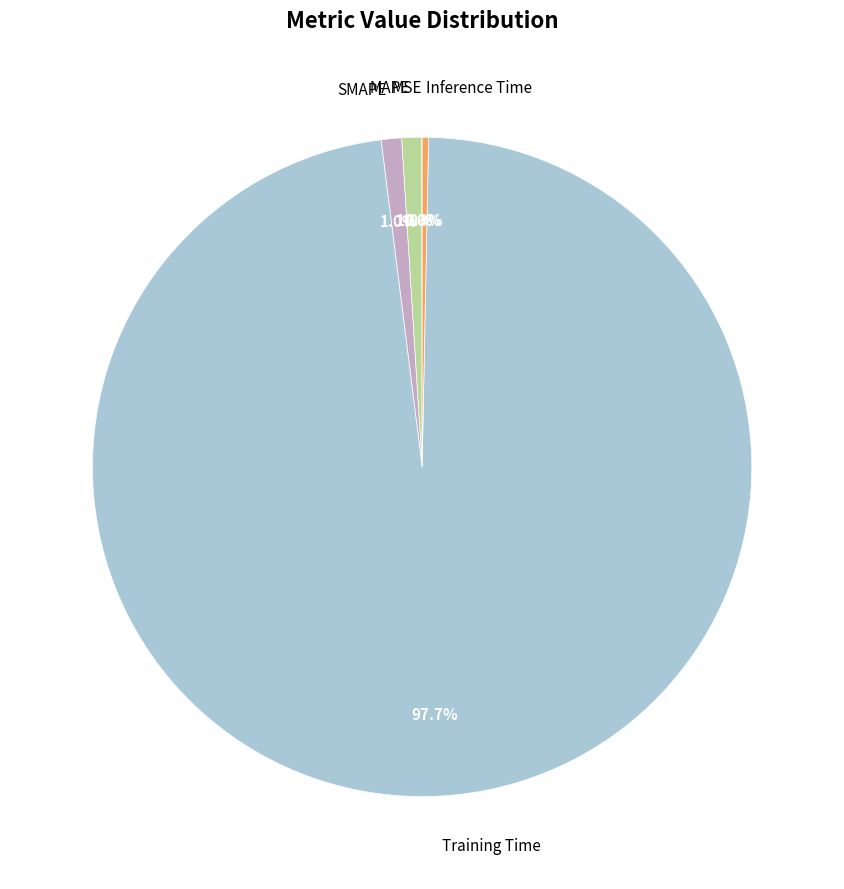

To the nearest percent, what is the difference between the MAPE and Inference Time slice percentages?

1%